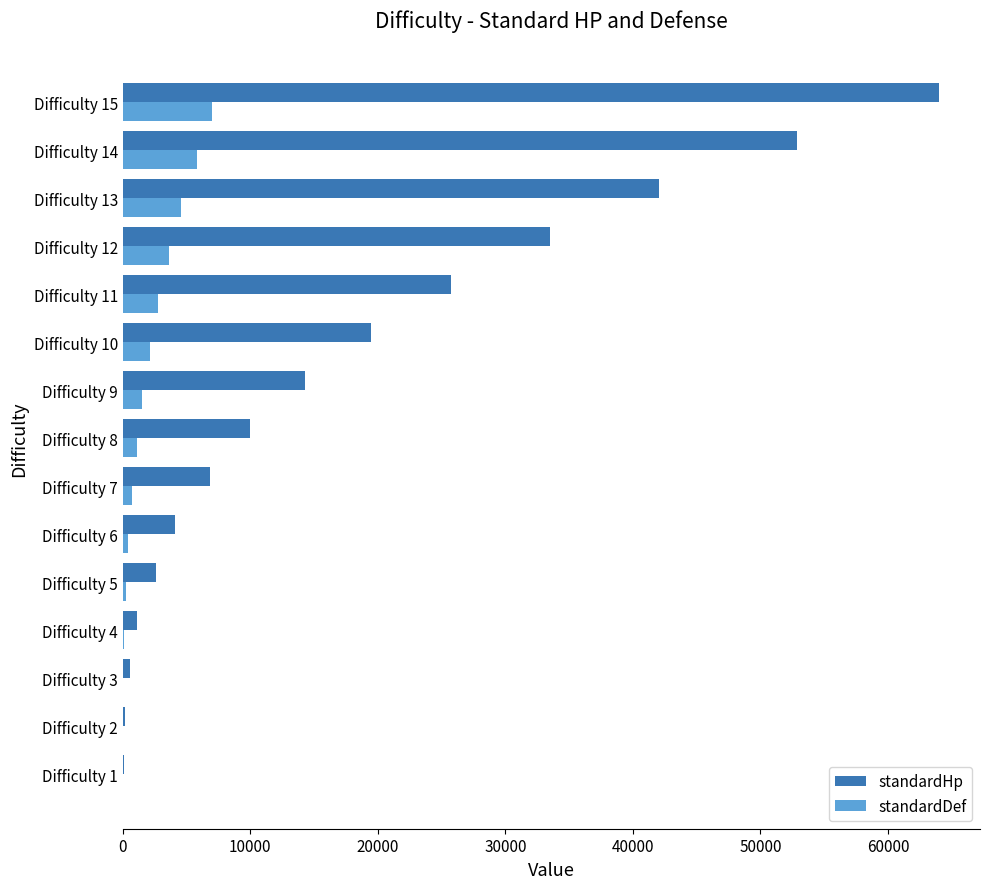

Which label corresponds to the largest value in the chart?

Difficulty 15